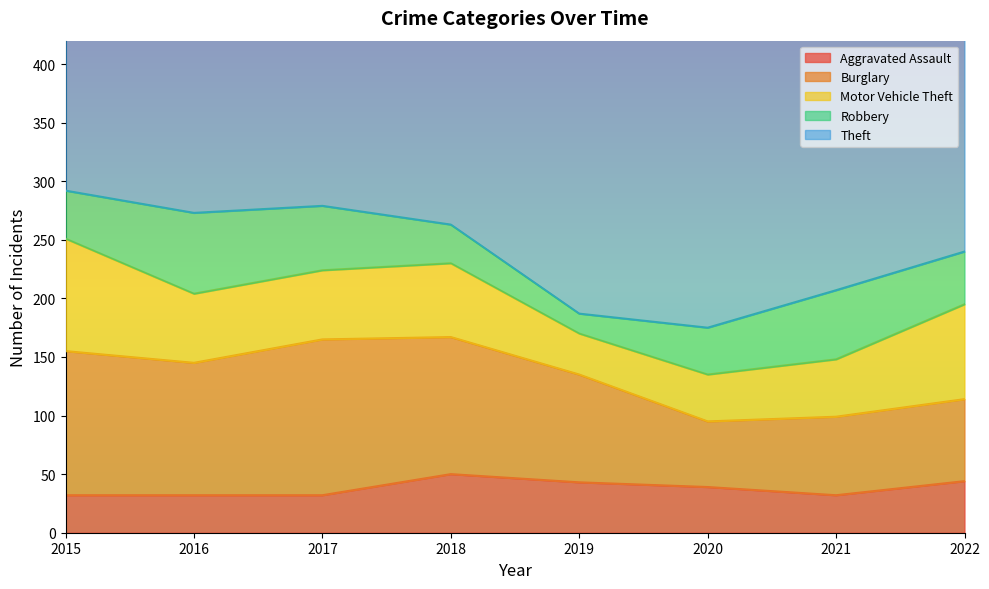

True or false: Motor Vehicle Theft and Aggravated Assault cross at least once.

True